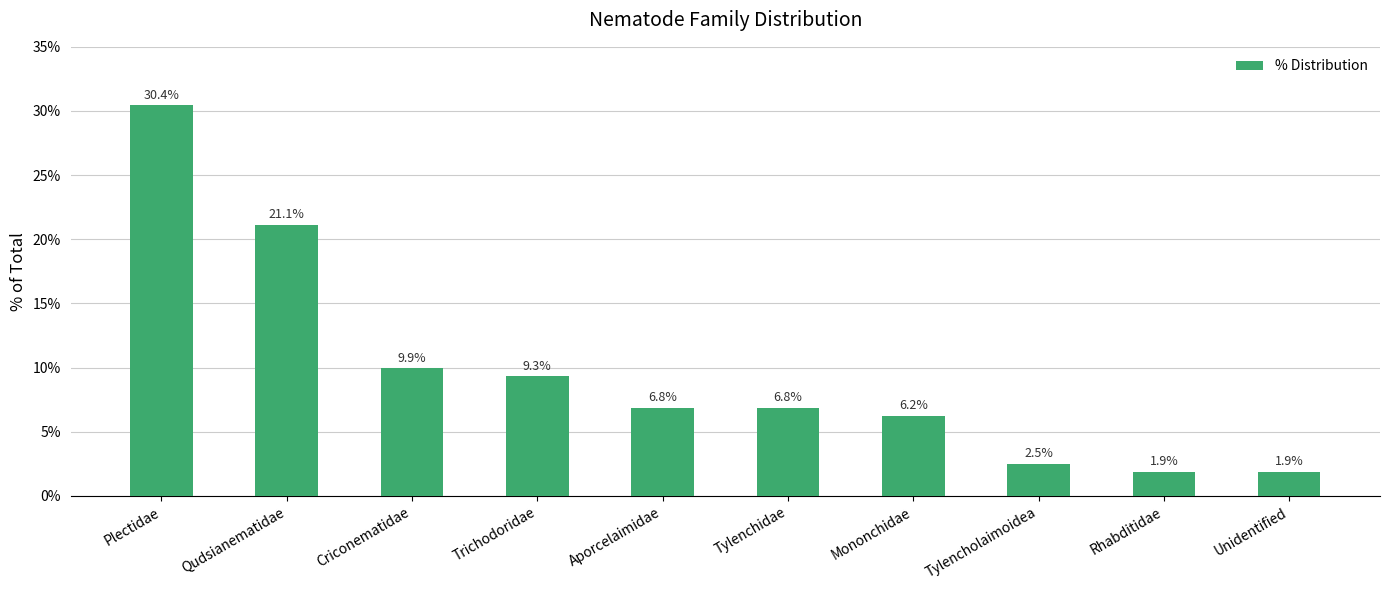

What position from the right is Qudsianematidae?

9